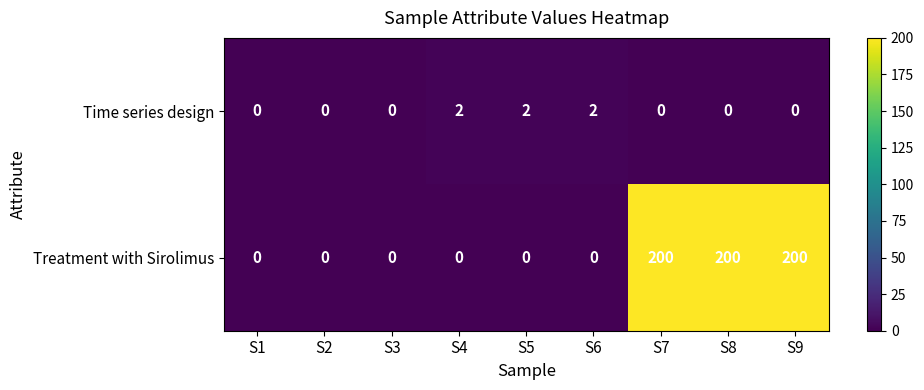

At how many categories does at least one series exceed 114?

3